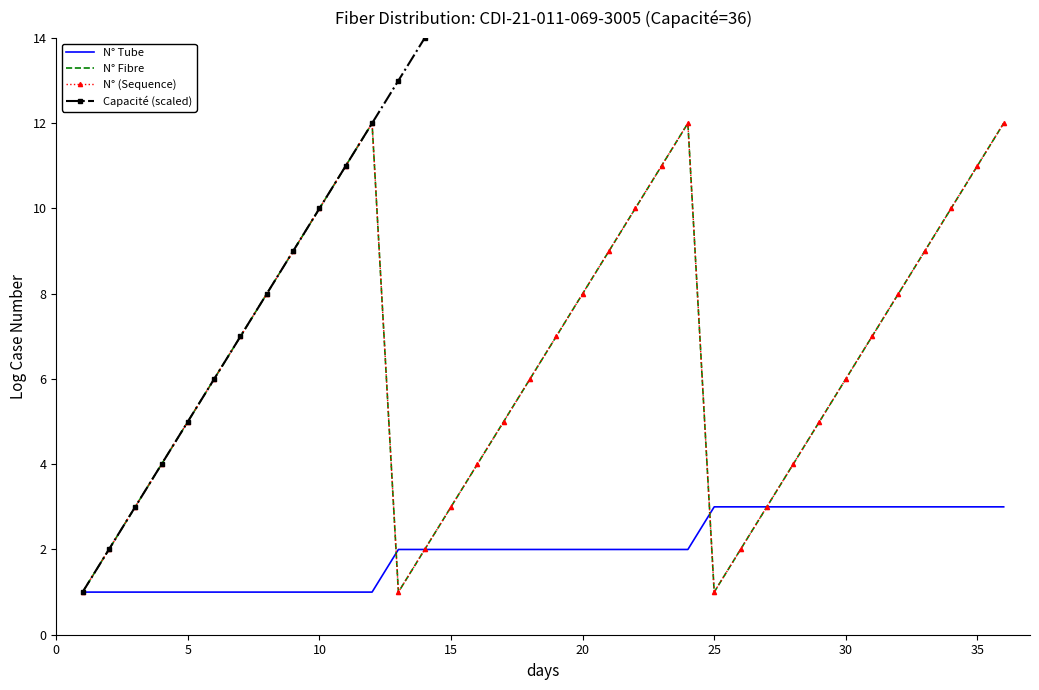

What is the greatest value displayed?

36